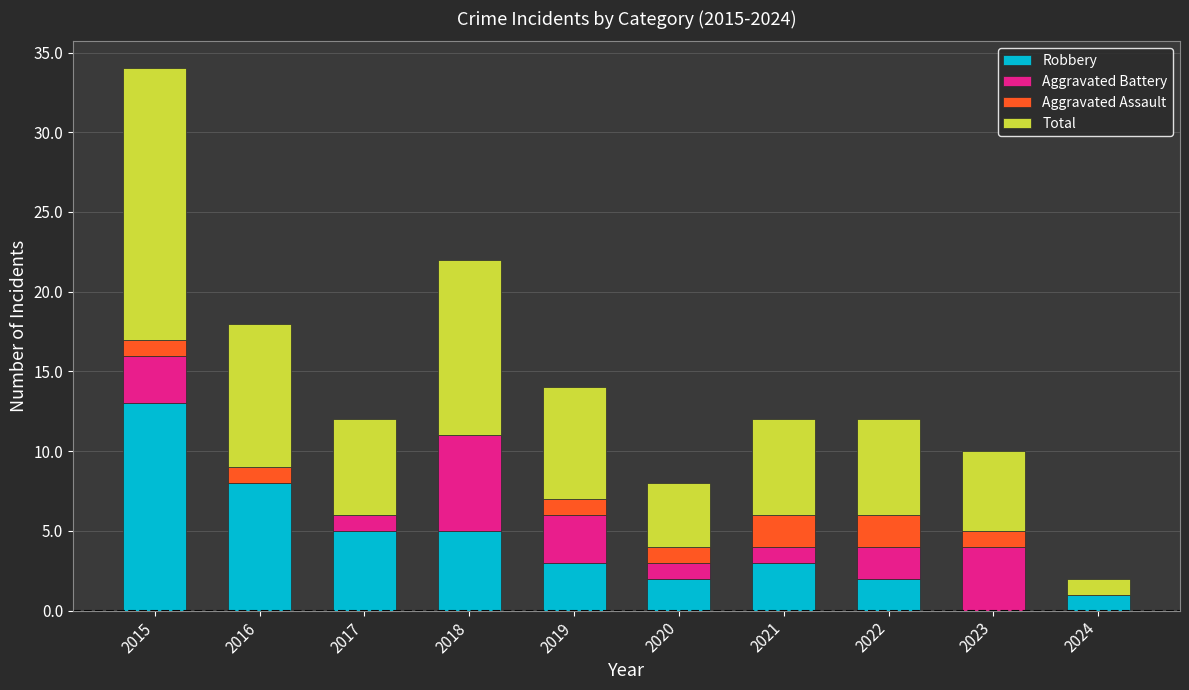

At which category is the sum across all series the highest?

2015